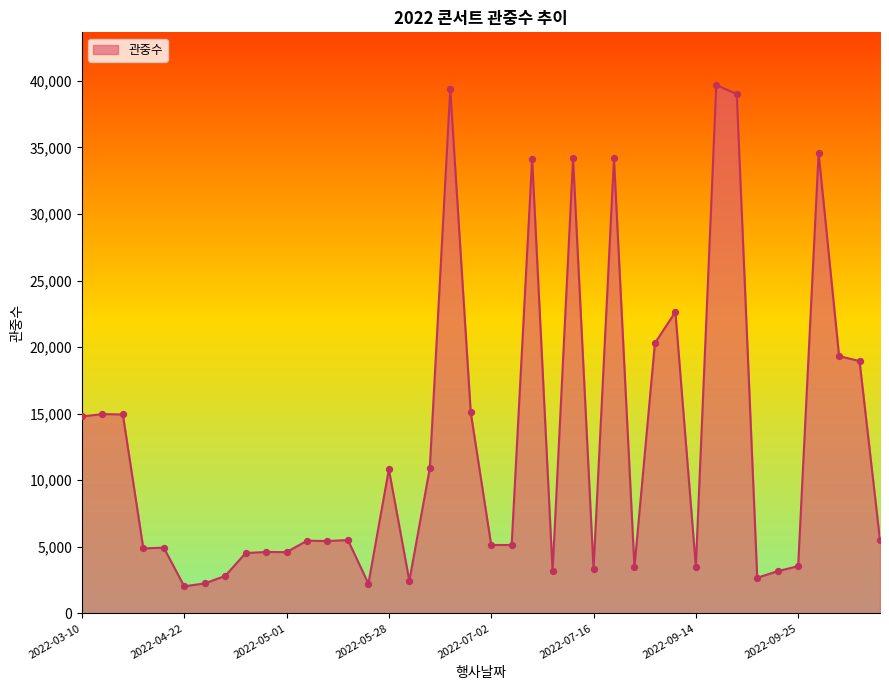

What is the difference between the maximum and minimum values?

37654